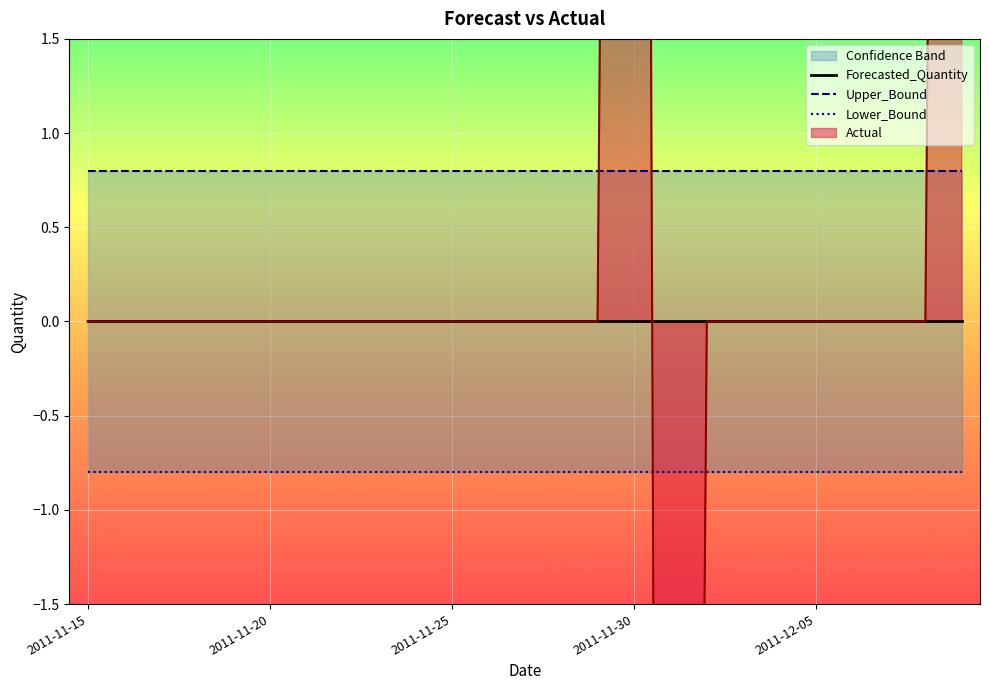

How many lines are shown in the chart?

3